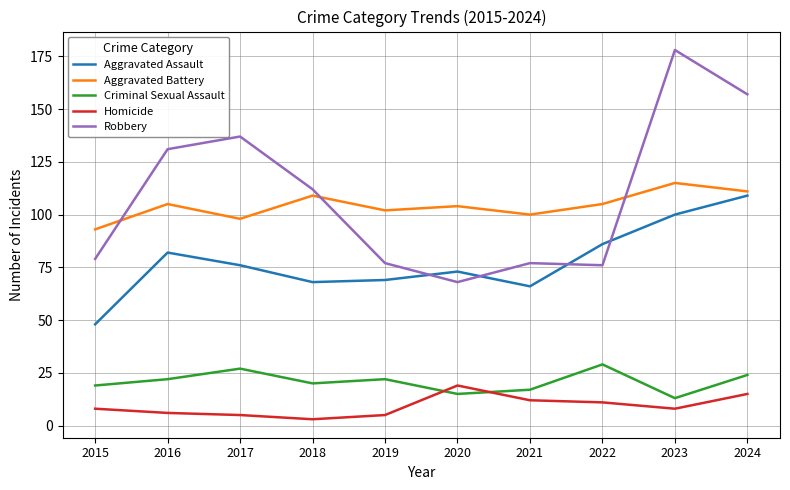

Reading left to right, list all the values displayed in this chart.

Aggravated Assault: 48	82	76	68	69	73	66	86	100	109
Aggravated Battery: 93	105	98	109	102	104	100	105	115	111
Criminal Sexual Assault: 19	22	27	20	22	15	17	29	13	24
Homicide: 8	6	5	3	5	19	12	11	8	15
Robbery: 79	131	137	112	77	68	77	76	178	157